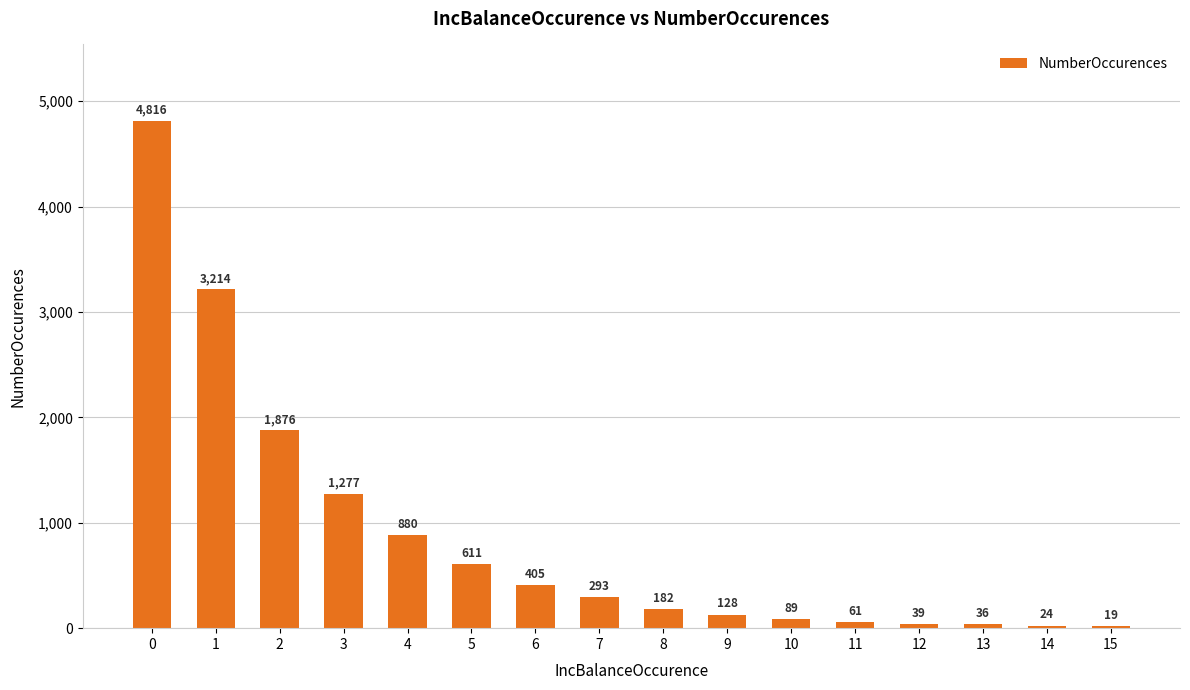

What is the change in value from 4 to 6?

-475